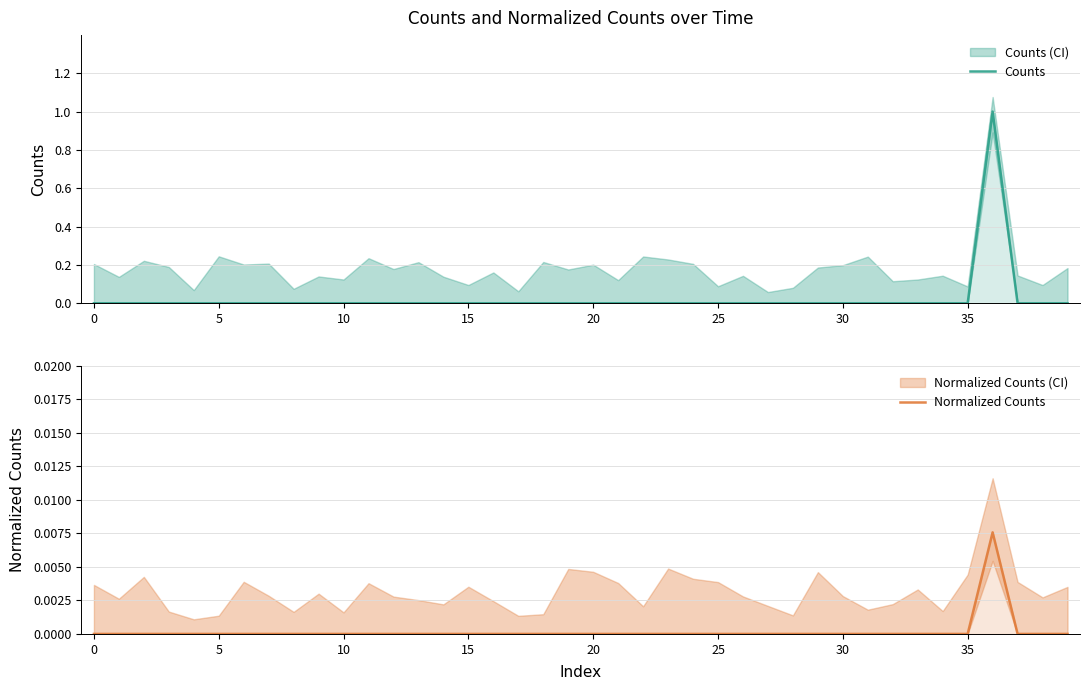

True or false: Counts and Normalized Counts cross at least once.

False